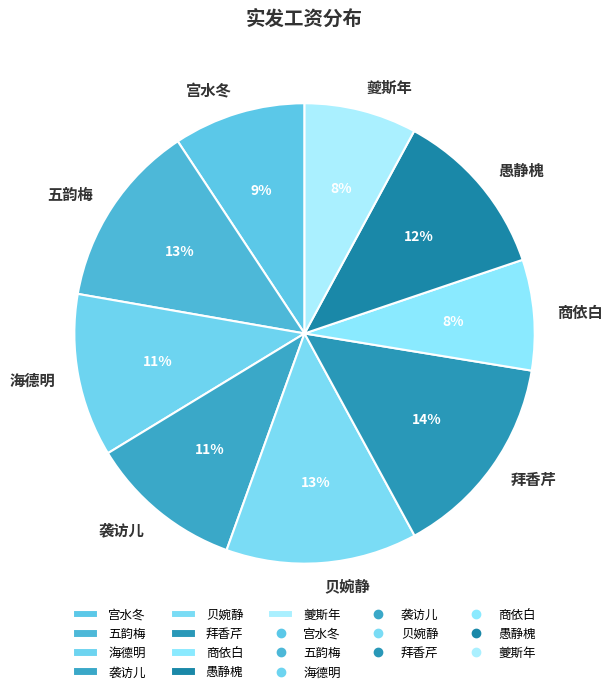

Do 夔斯年 and 袭访儿 together represent more than half of the pie?

No